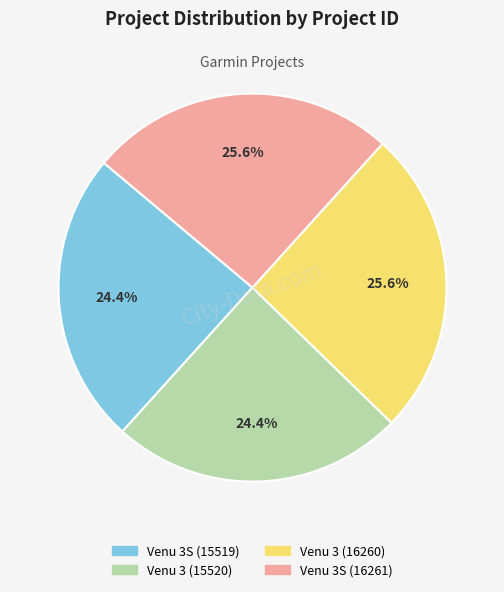

Which has a higher value, Venu 3S (15519) or Venu 3S (16261)?

Venu 3S (16261)